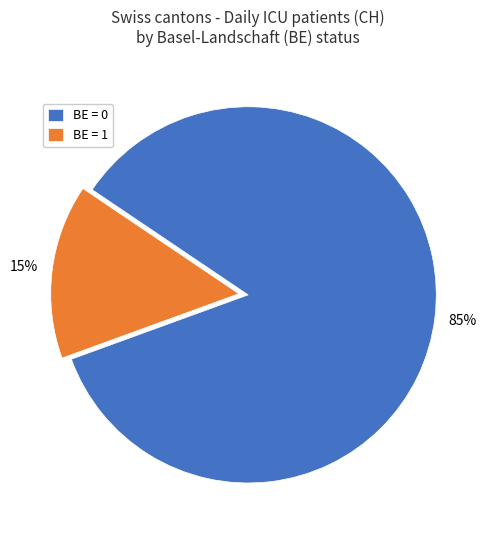

Which slice is the largest?

BE = 0